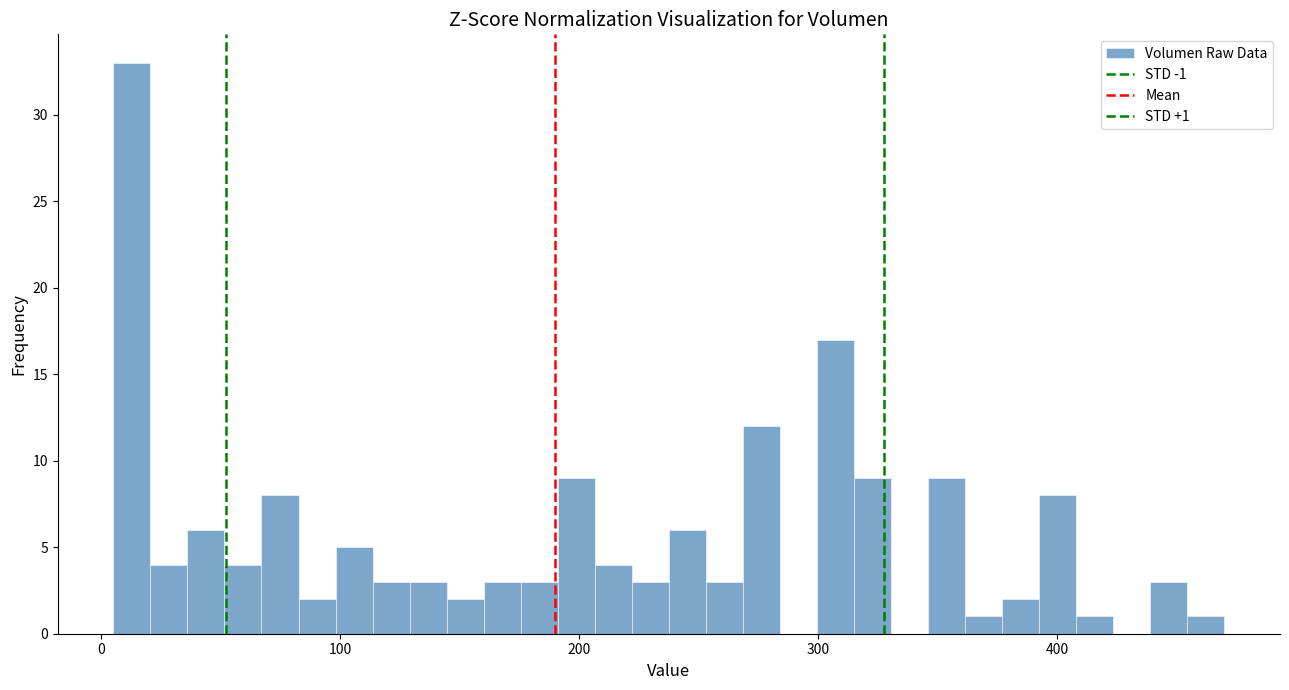

Read against the x-axis, roughly where is the centre of the tallest bar?

10